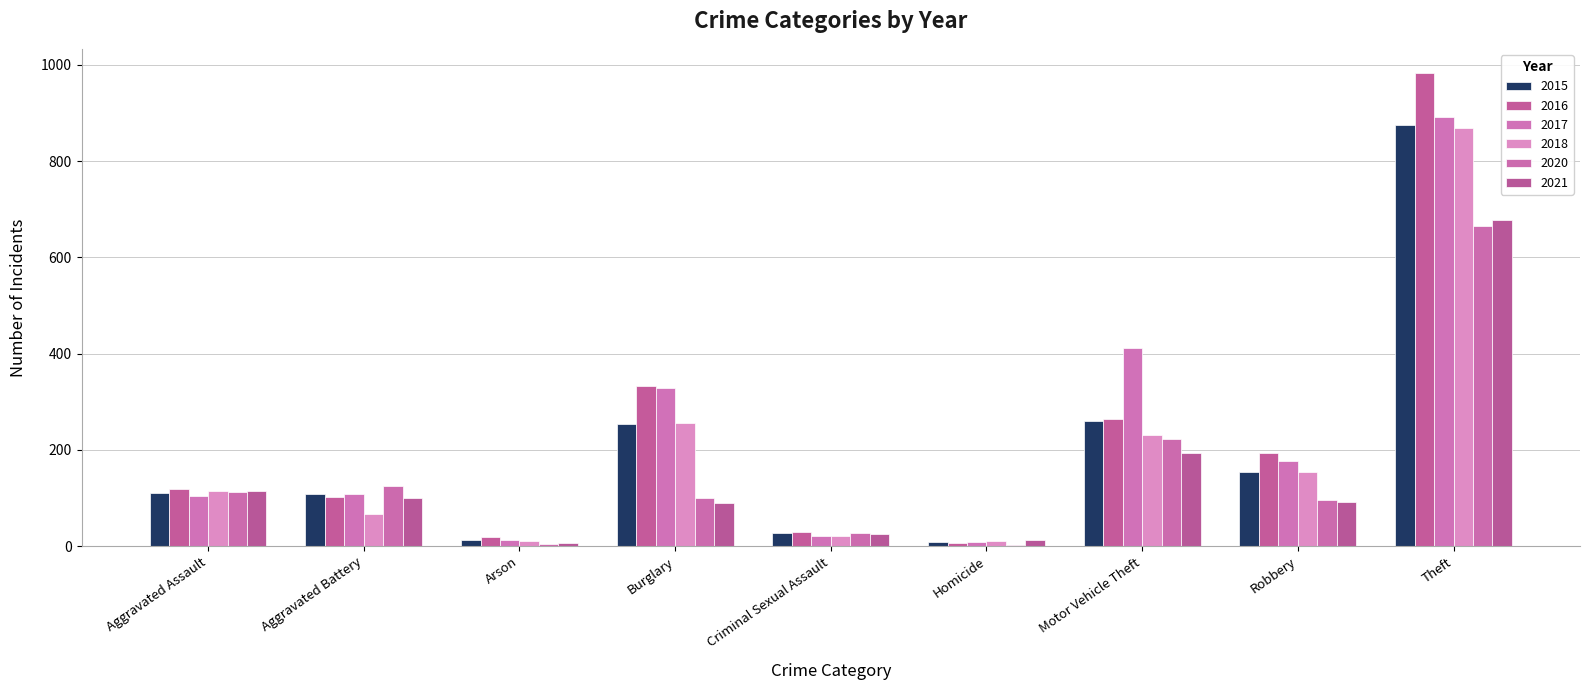

What position from the right is Burglary?

6